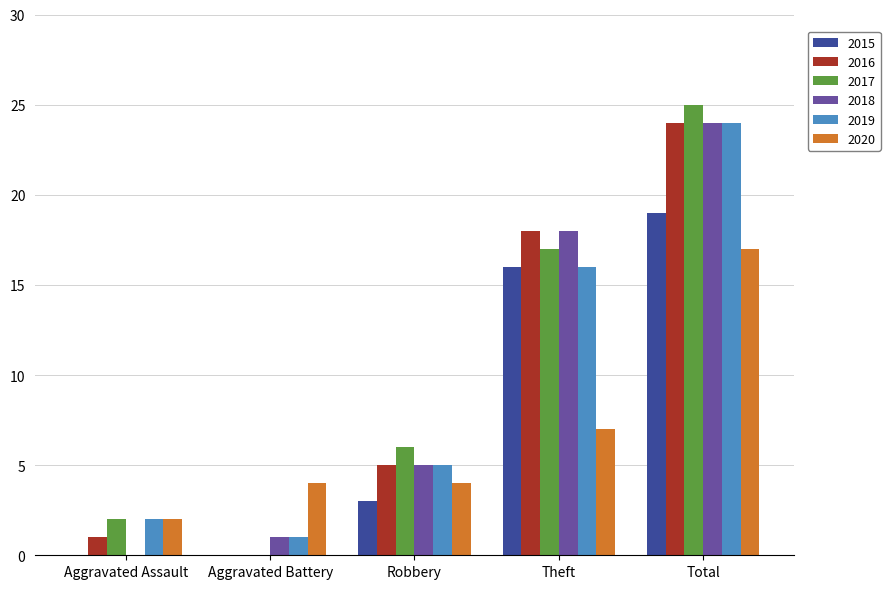

At which category is the sum across all series the highest?

Total